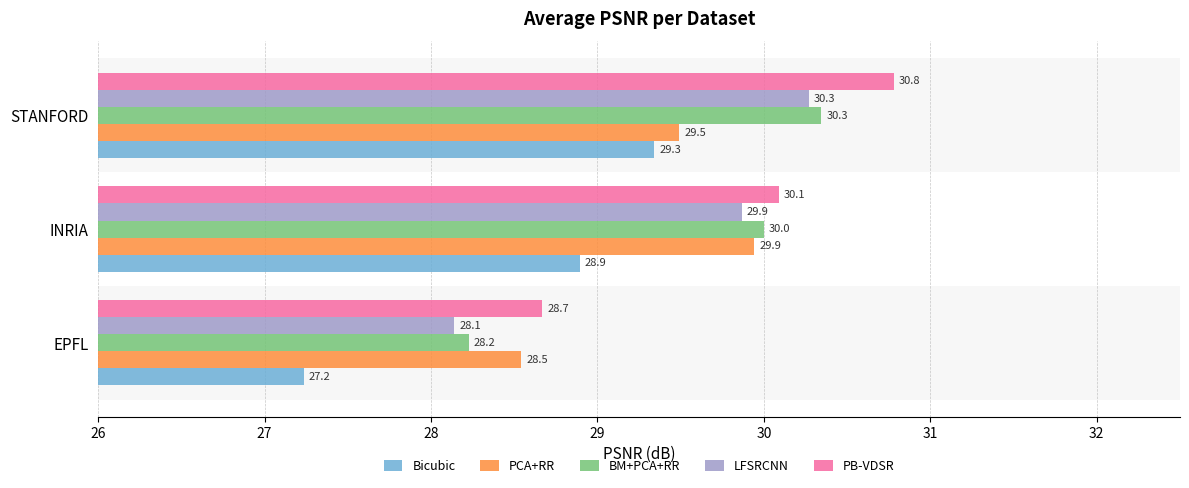

The value of LFSRCNN at EPFL is 49.6. True or false?

False